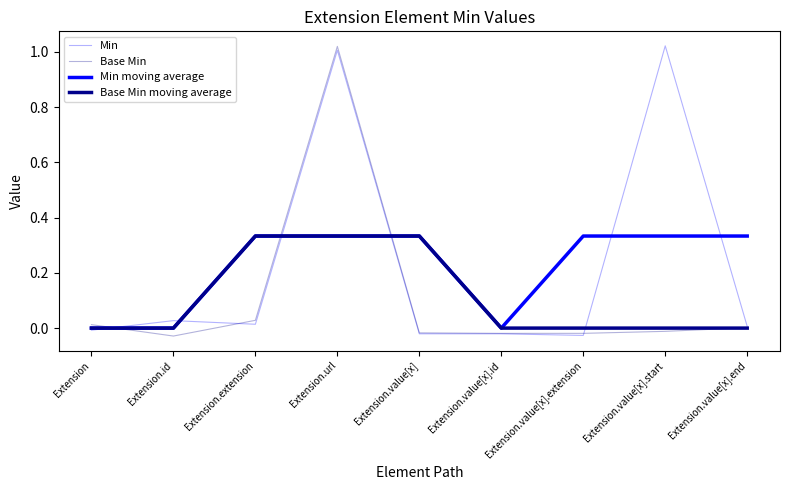

How many lines are shown in the chart?

4